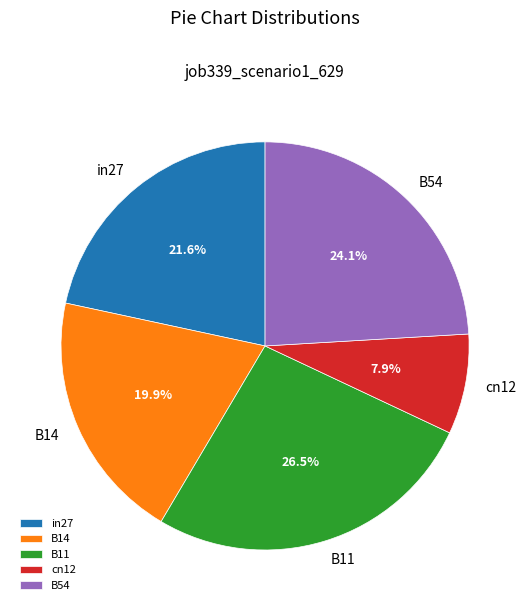

Rank the categories by value from lowest to highest.

cn12, B14, in27, B54, B11